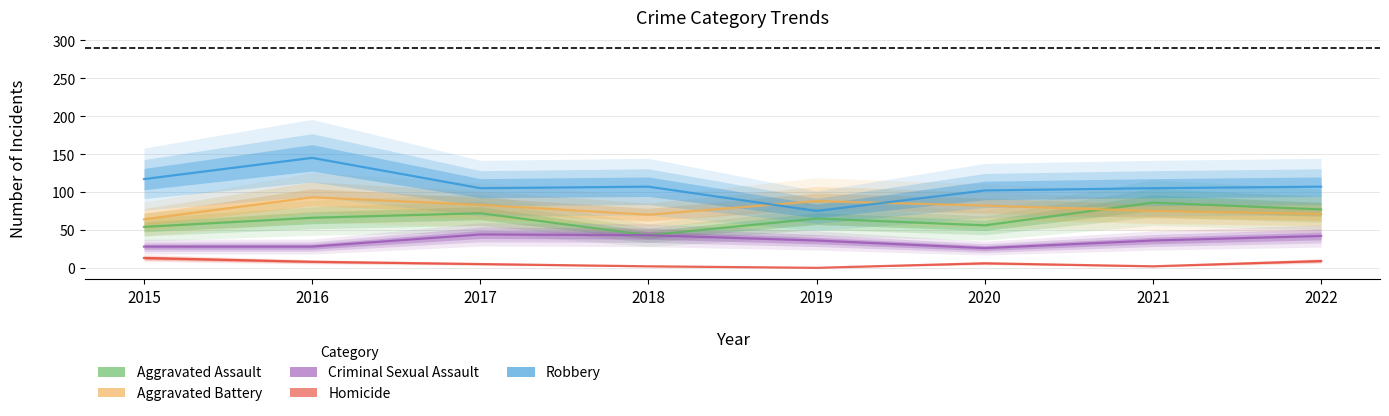

Rank the series by their maximum value, from highest to lowest.

Robbery, Aggravated Battery, Aggravated Assault, Criminal Sexual Assault, Homicide